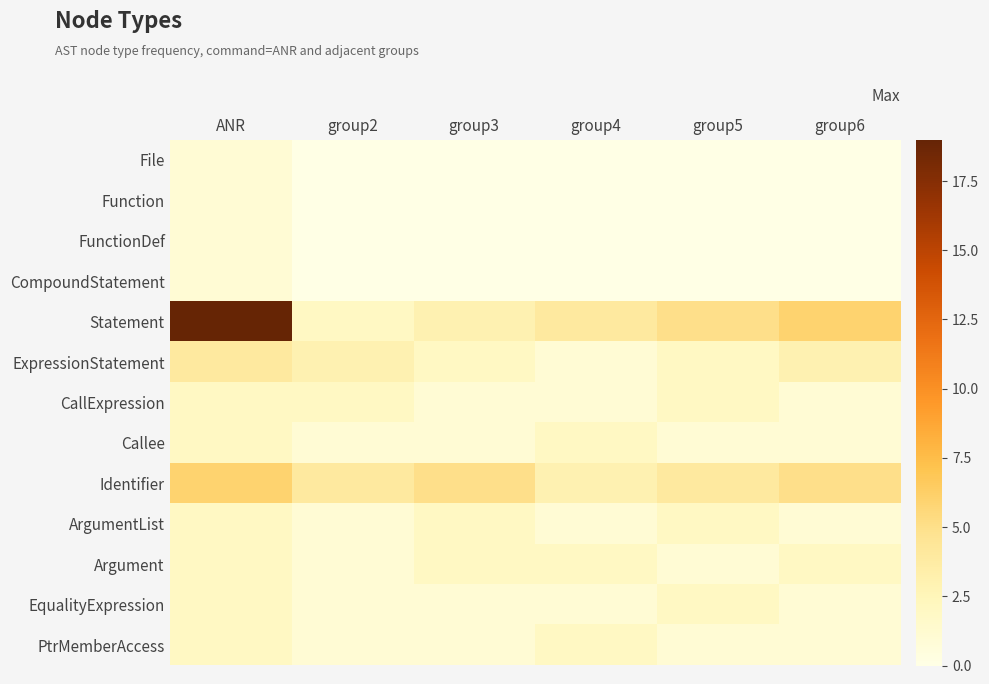

At how many categories does at least one series exceed 18?

1